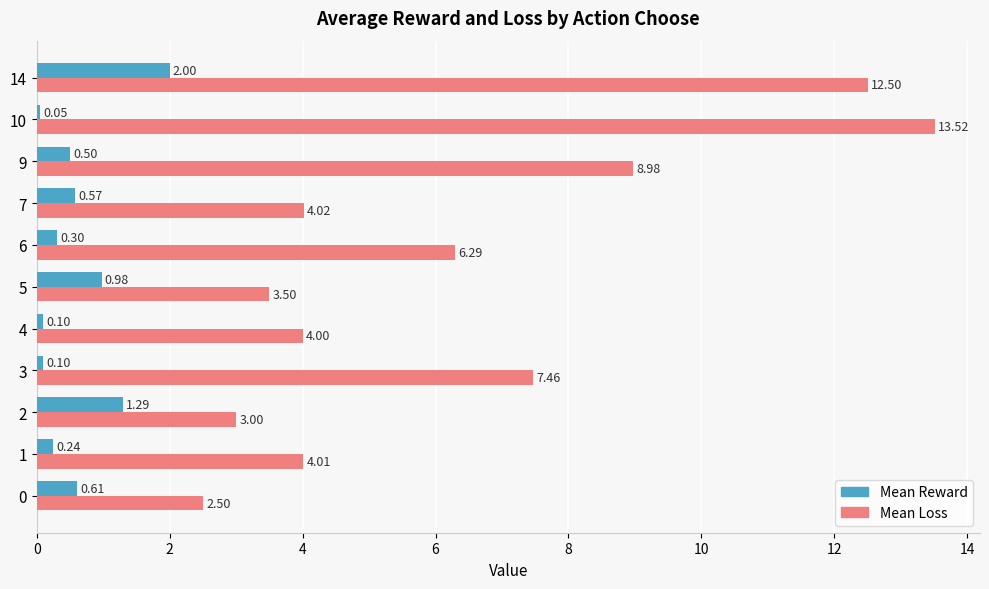

How many data points does each series have?

11